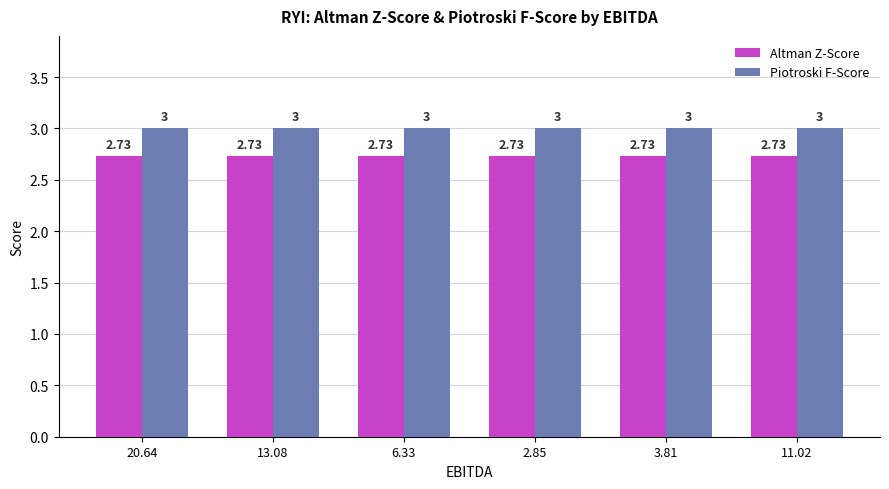

What is the spread (max minus min) of values at 6.33?

0.3